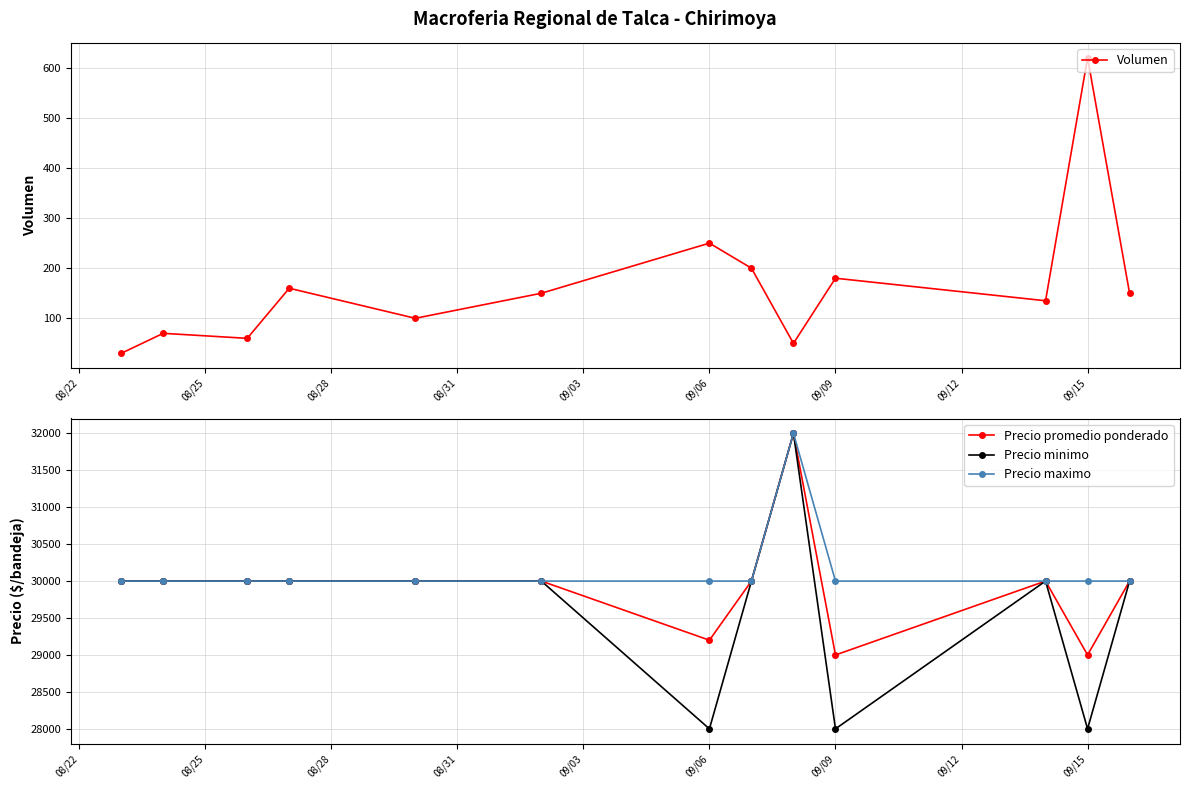

True or false: Precio maximo has a value of 30000 at 09/15.

True